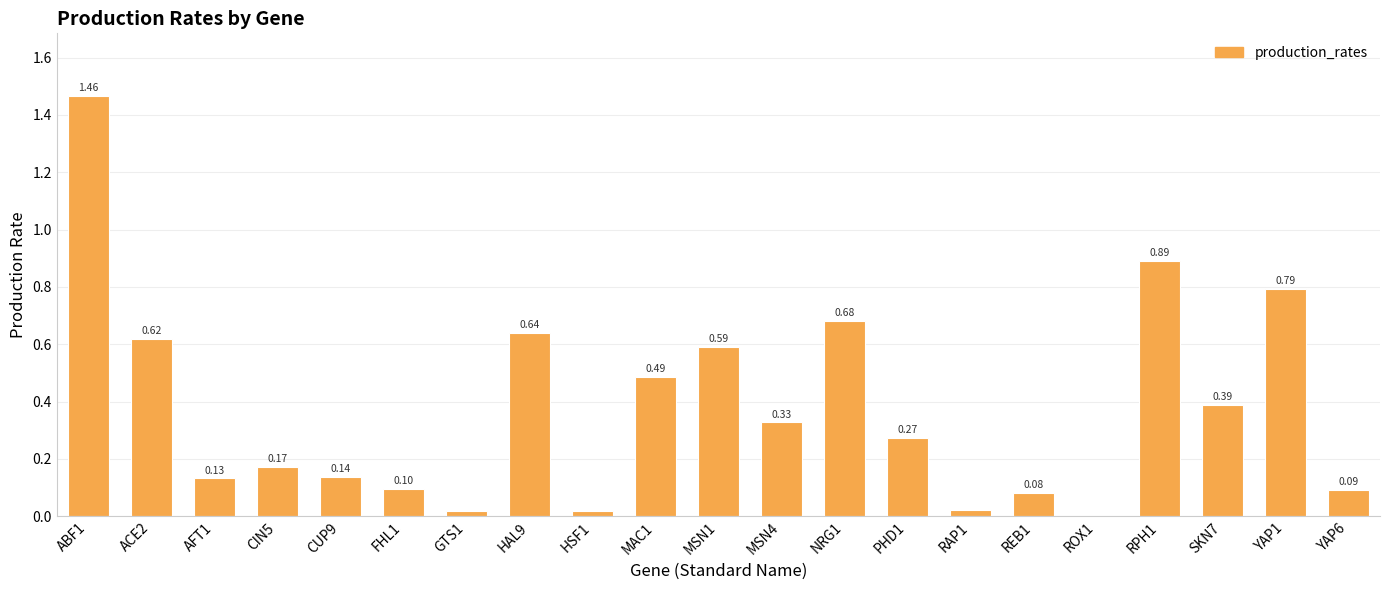

Which has a higher value, RAP1 or MSN4?

MSN4